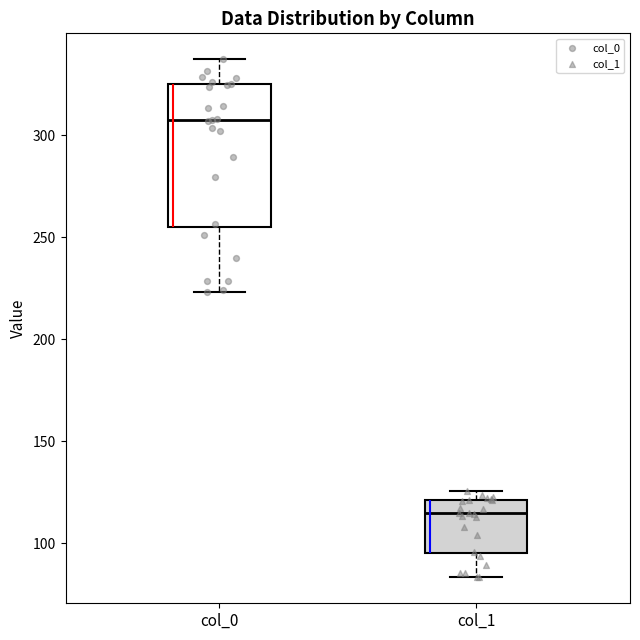

Which box has the lowest median line?

col_1